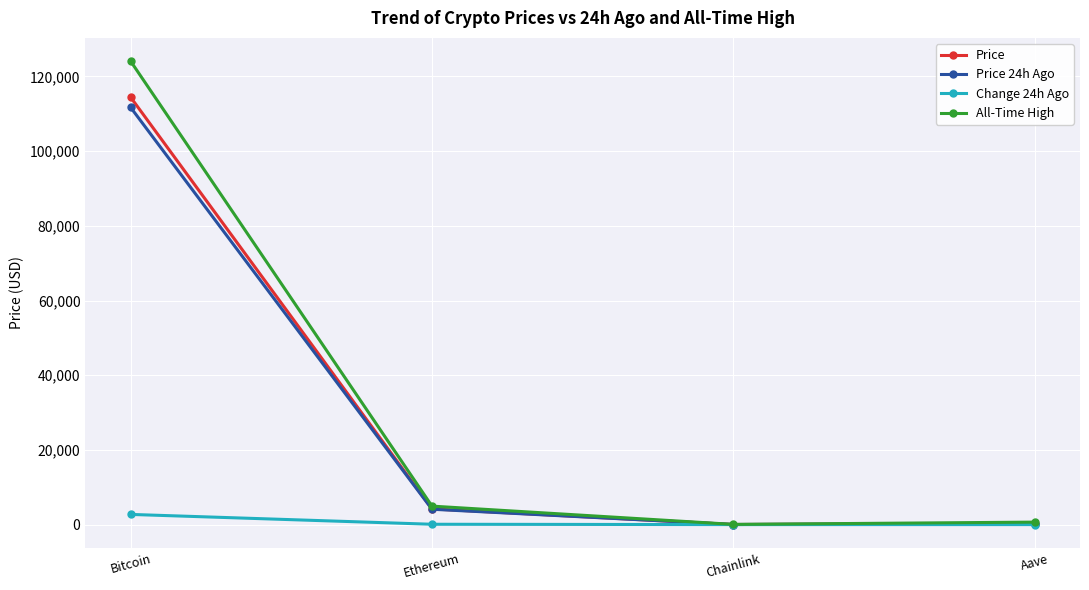

Read the Price value at Ethereum.

4196.8